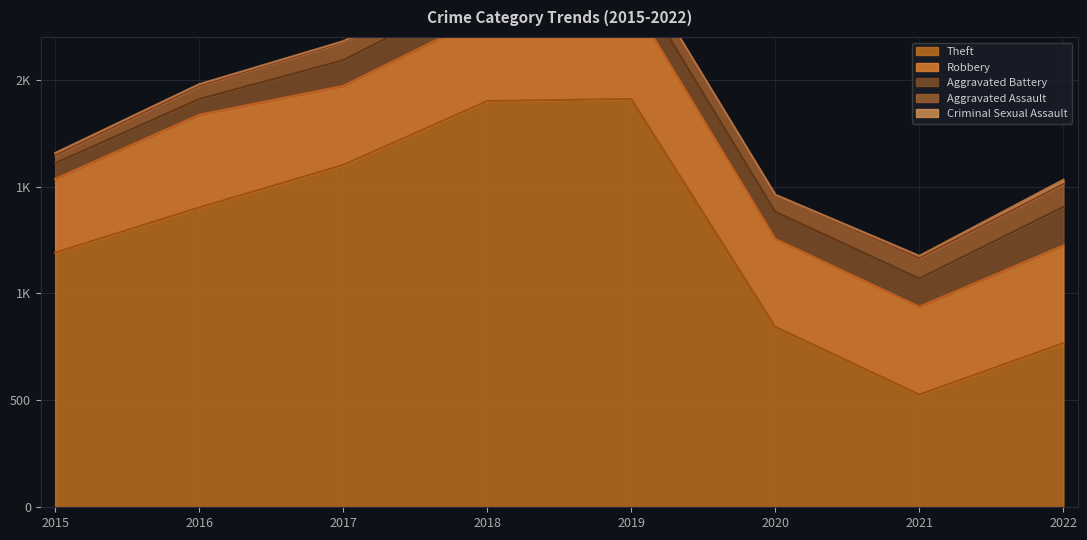

What is the value of the Robbery point at the 4th from the left?

404